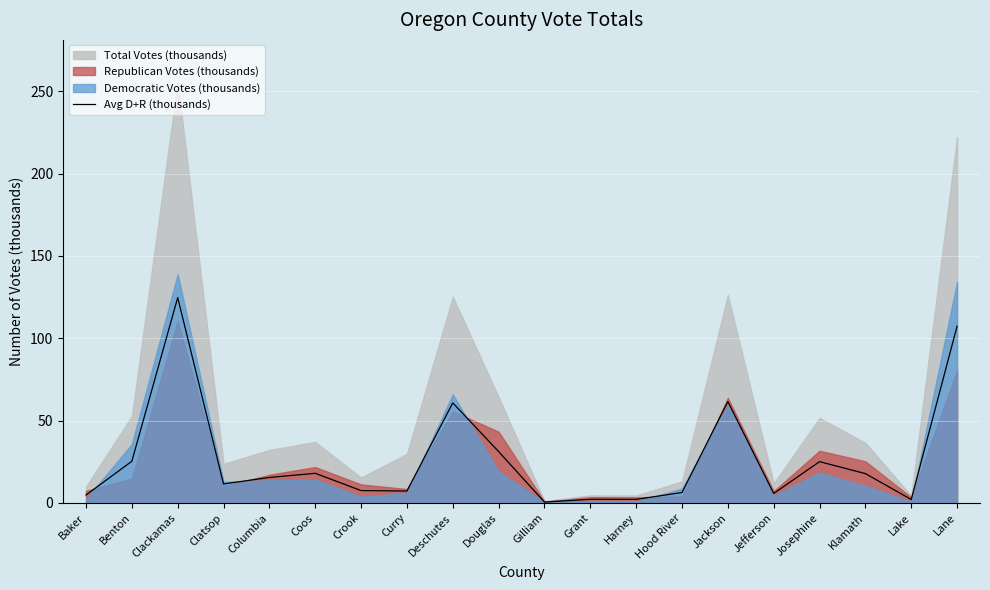

What position from the left is Baker?

1